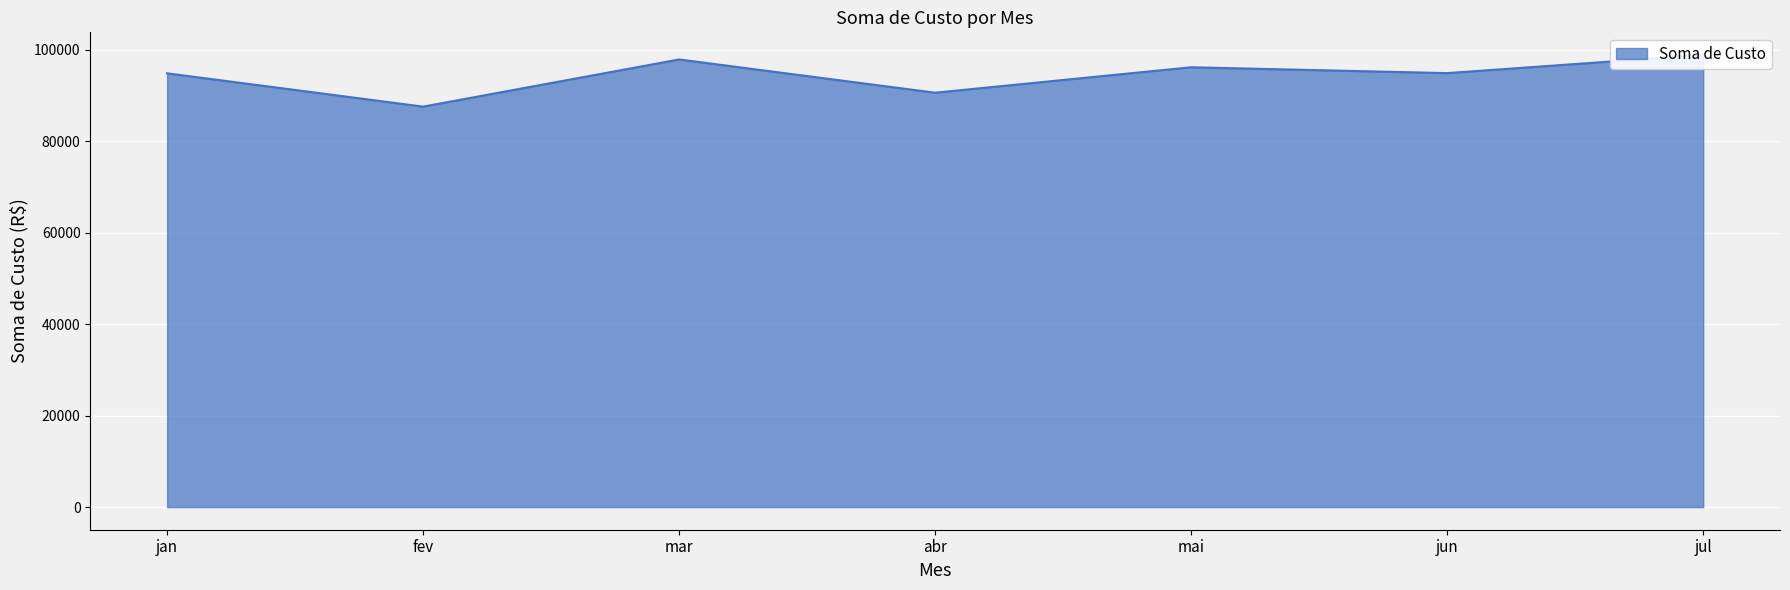

What is the difference between the maximum and minimum values?

11295.5